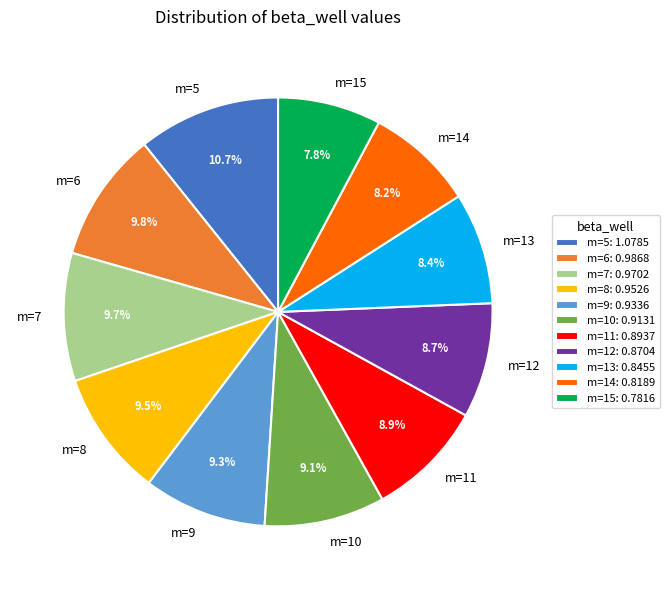

To the nearest percent, what portion does m=6 represent?

10%